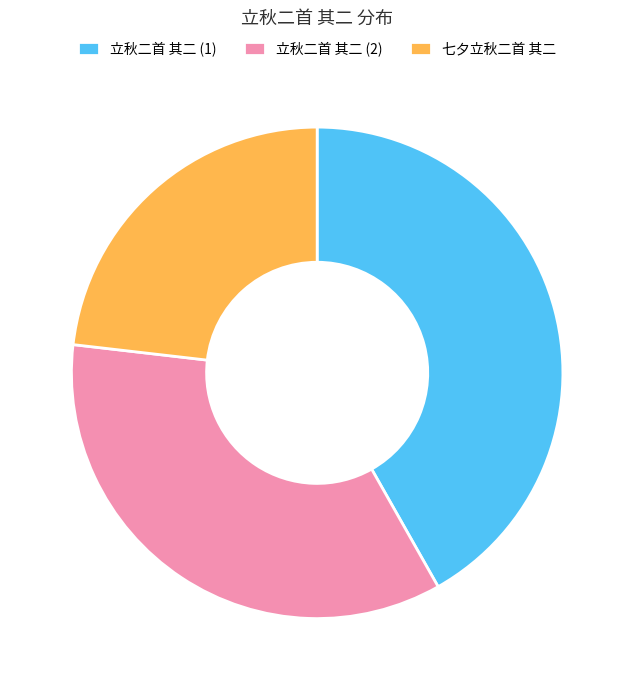

How many segments does this pie chart have?

3